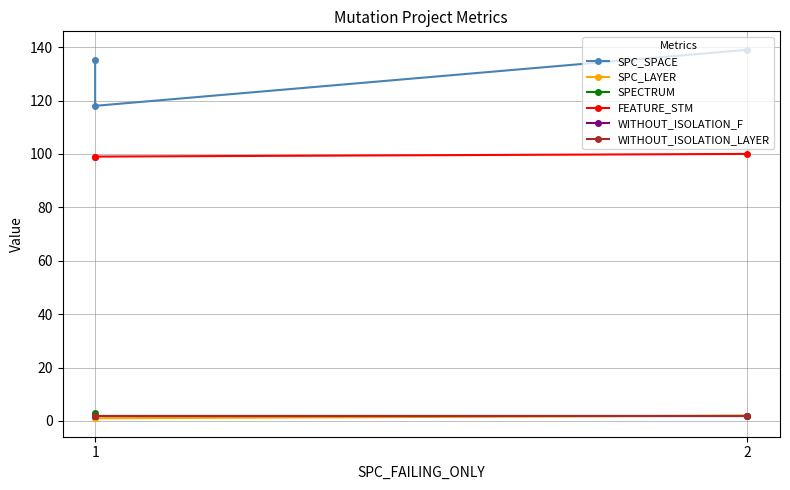

What is the approximate value of WITHOUT_ISOLATION_LAYER at 1?

2